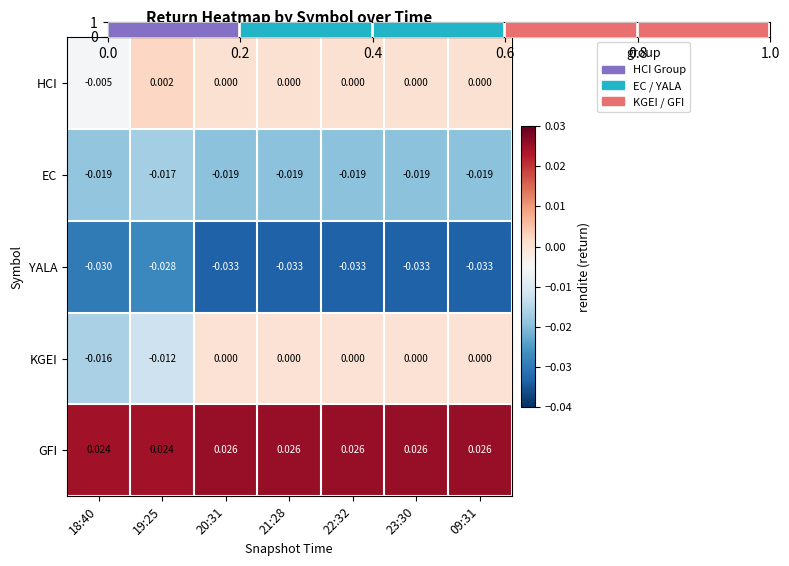

Count the number of categories in the chart.

7